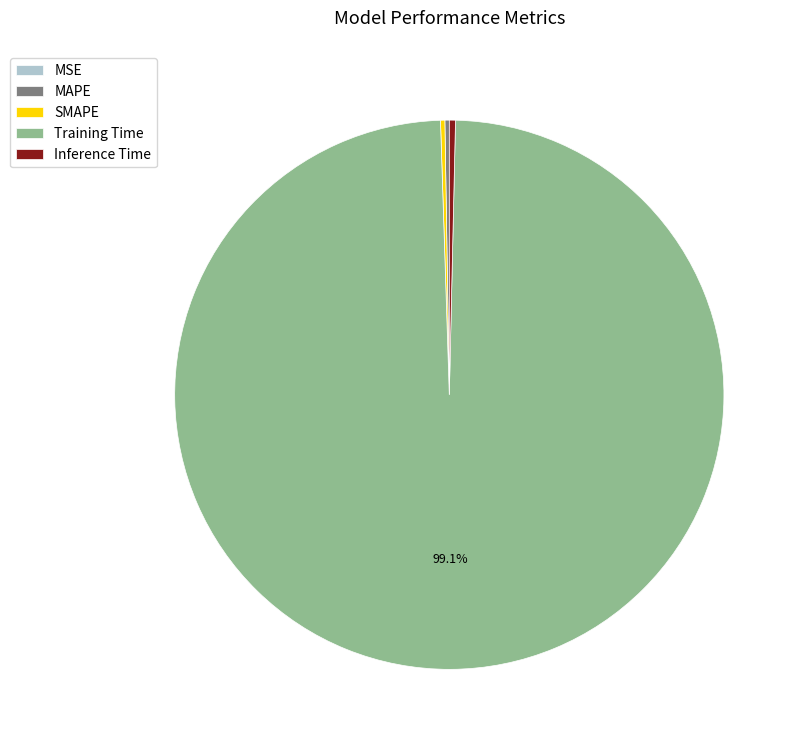

What is the largest slice in the pie chart?

Training Time